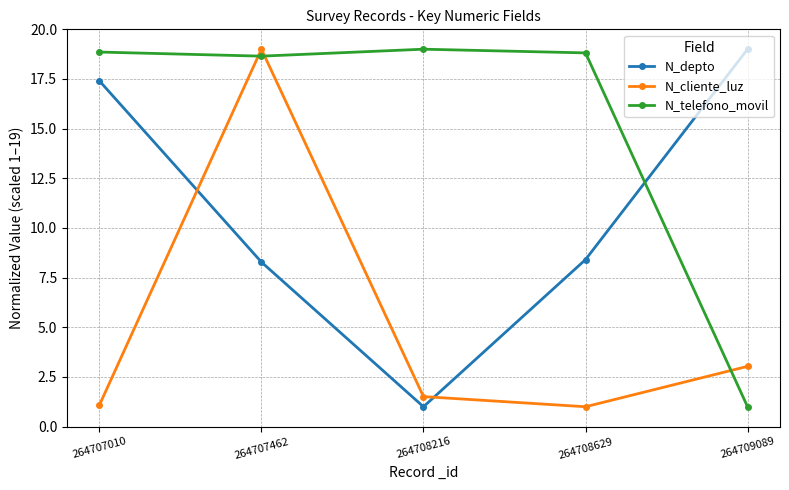

Which series has the largest total across all categories?

N_telefono_movil